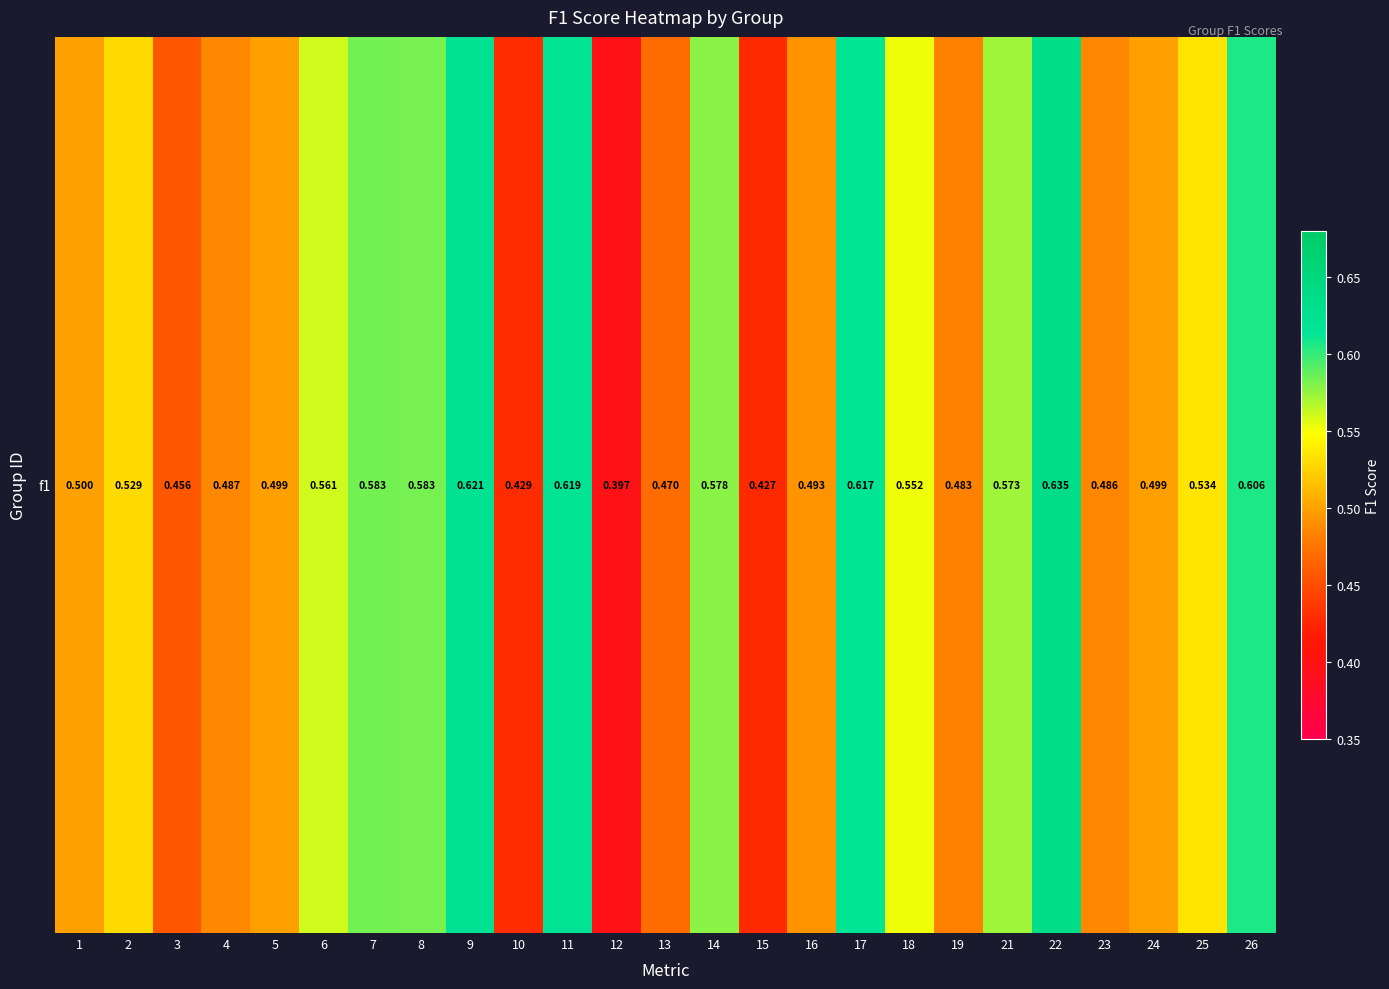

Count the number of data series in this chart.

1